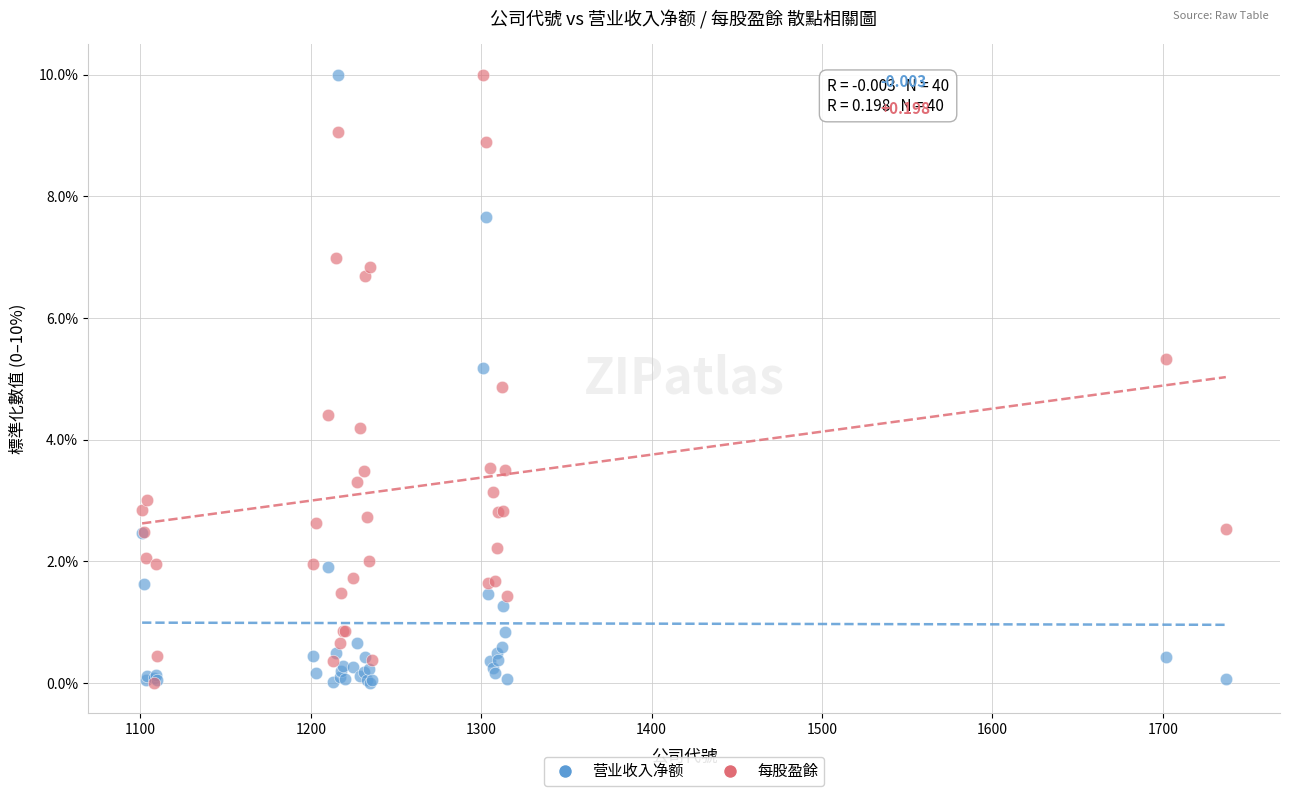

What are all the series names shown in the legend?

营业收入净额, 每股盈餘